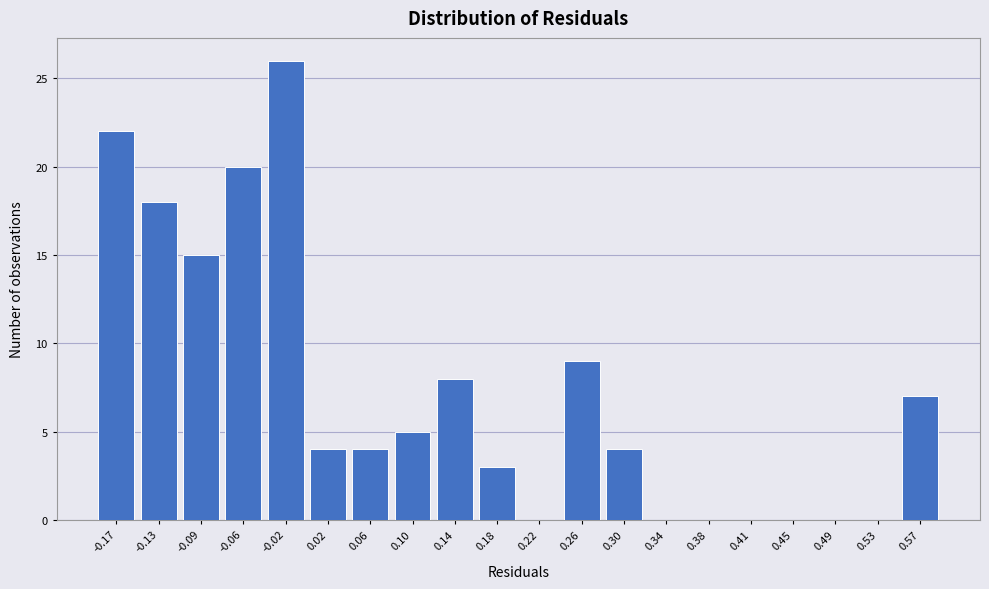

Reading left to right, what are all the values shown in this chart?

-0.17=22	-0.13=18	-0.09=15	-0.06=20	-0.02=26	0.02=4	0.06=4	0.10=5	0.14=8	0.18=3	0.22=0	0.26=9	0.30=4	0.34=0	0.38=0	0.41=0	0.45=0	0.49=0	0.53=0	0.57=7